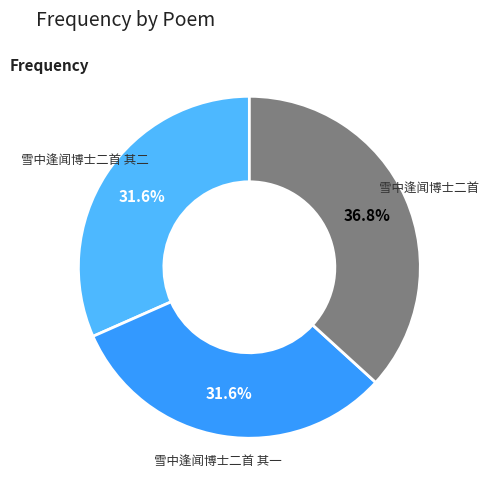

Does 雪中逢闻博士二首 其二 account for over 50% of the chart?

No